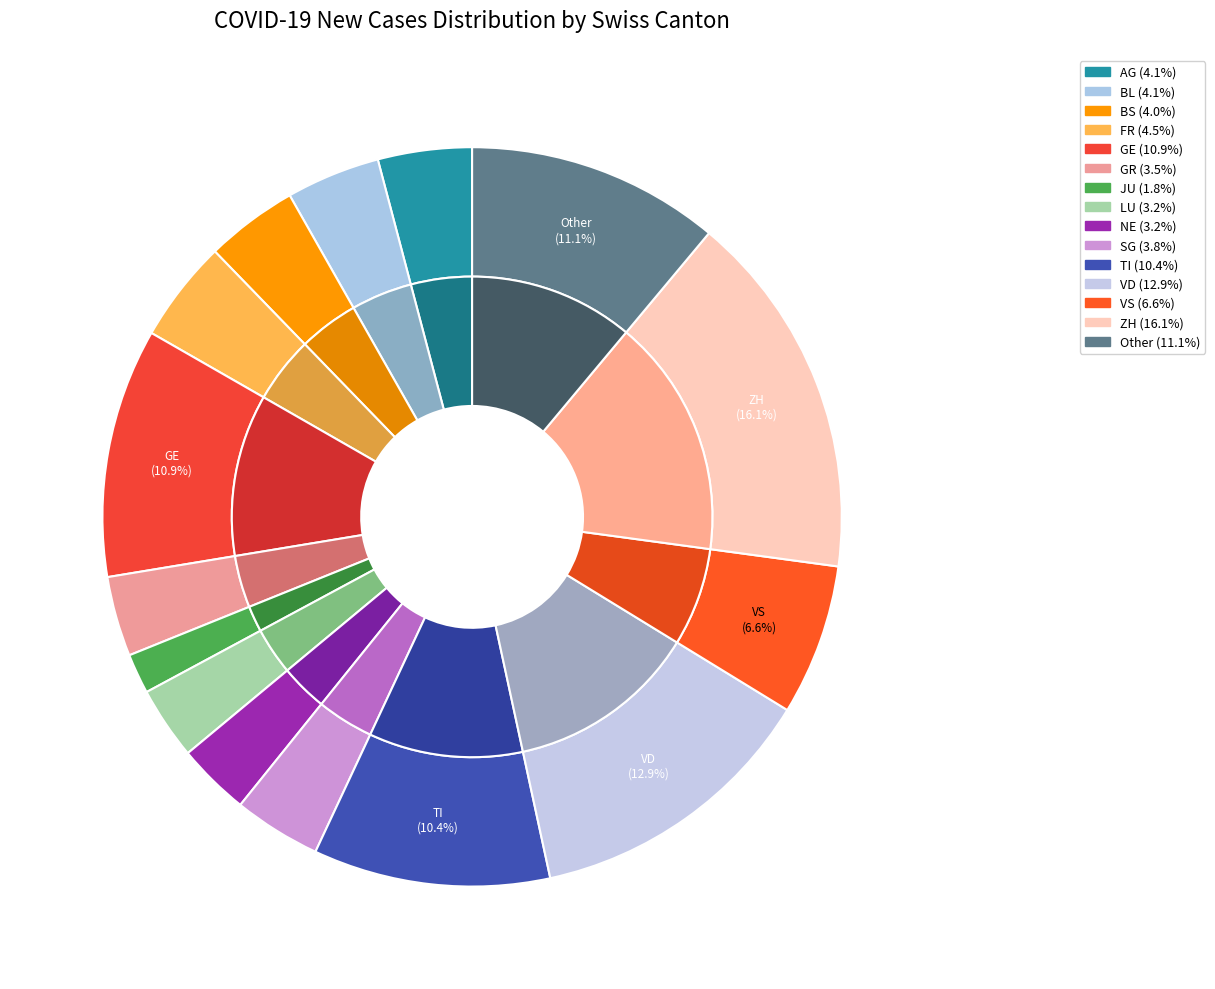

The Other slice represents 11% of the pie. True or false?

True